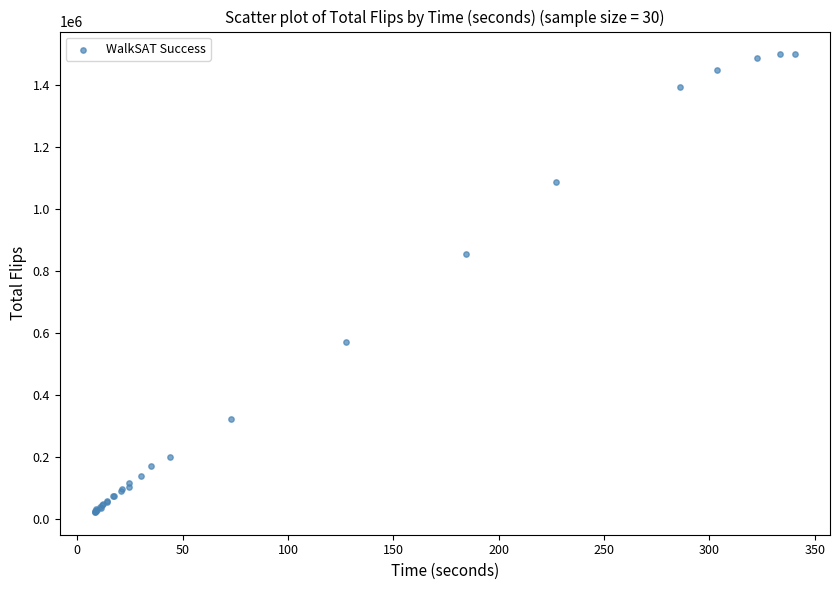

What Y value in the scatter plot is closest to 762150?

856329